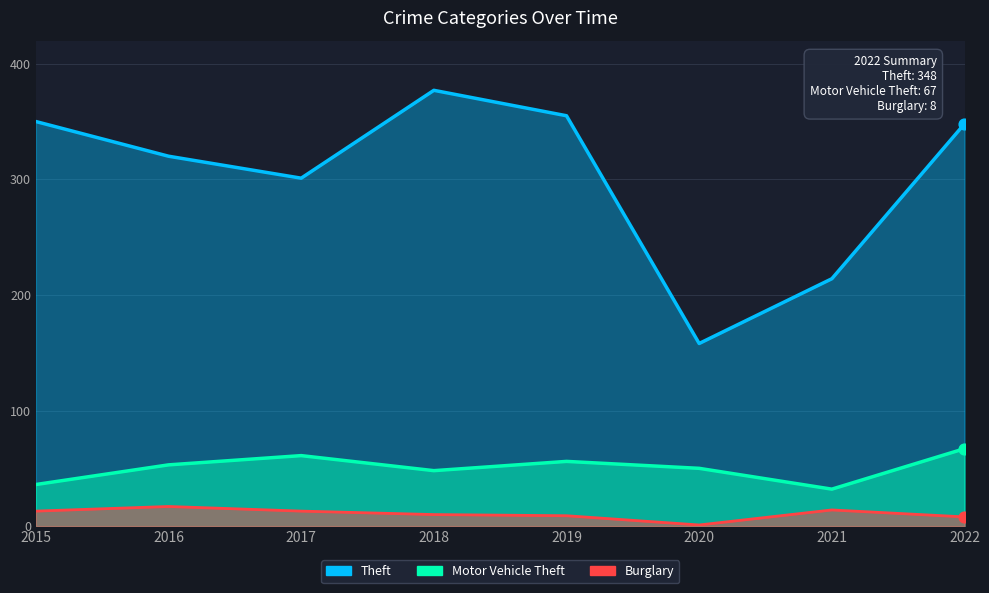

Which series has the largest Y range (max minus min)?

Theft